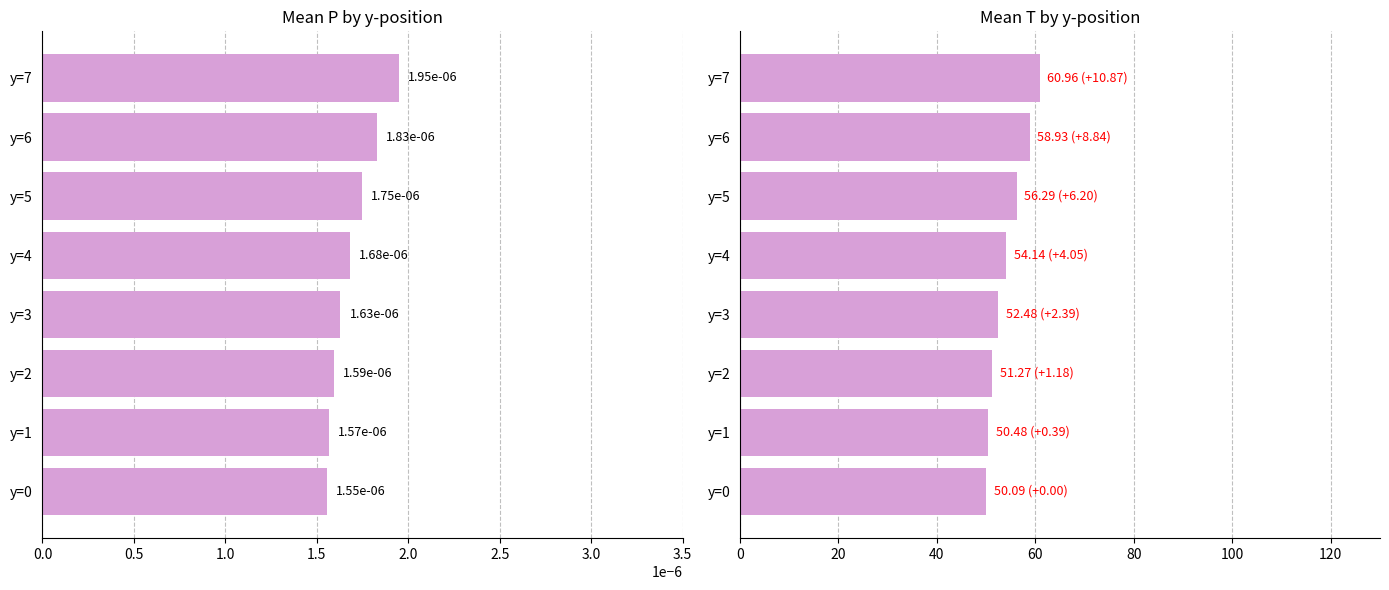

How many categories are shown in the chart?

8